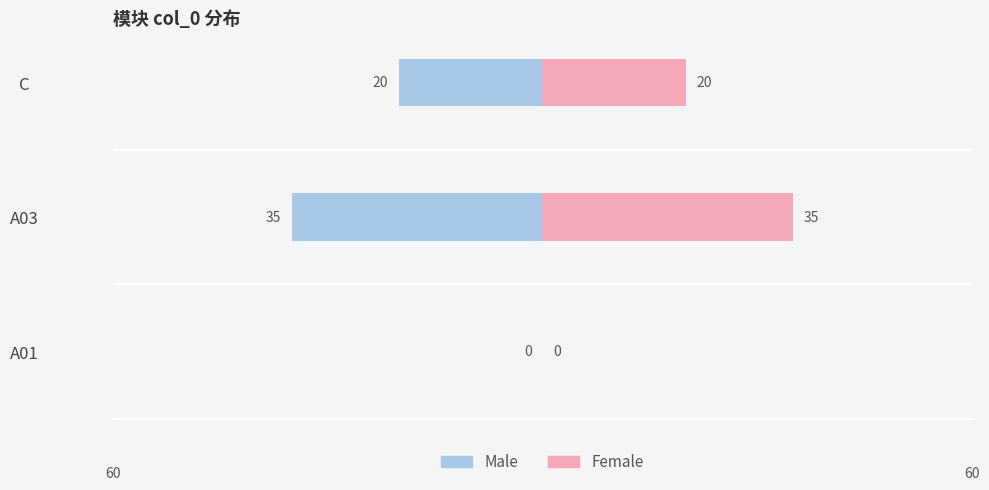

Which has a higher value, A03 or A01?

A01